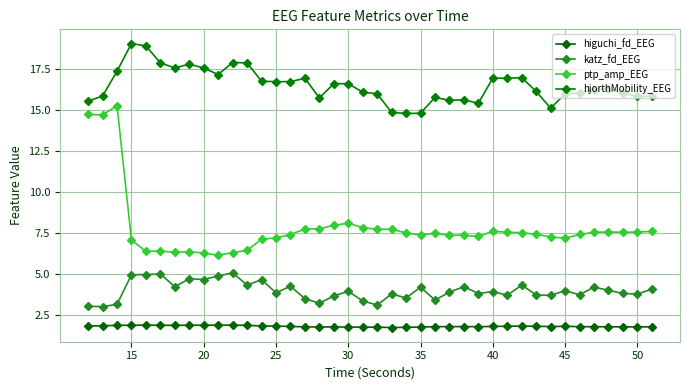

How many series are shown in this chart?

4